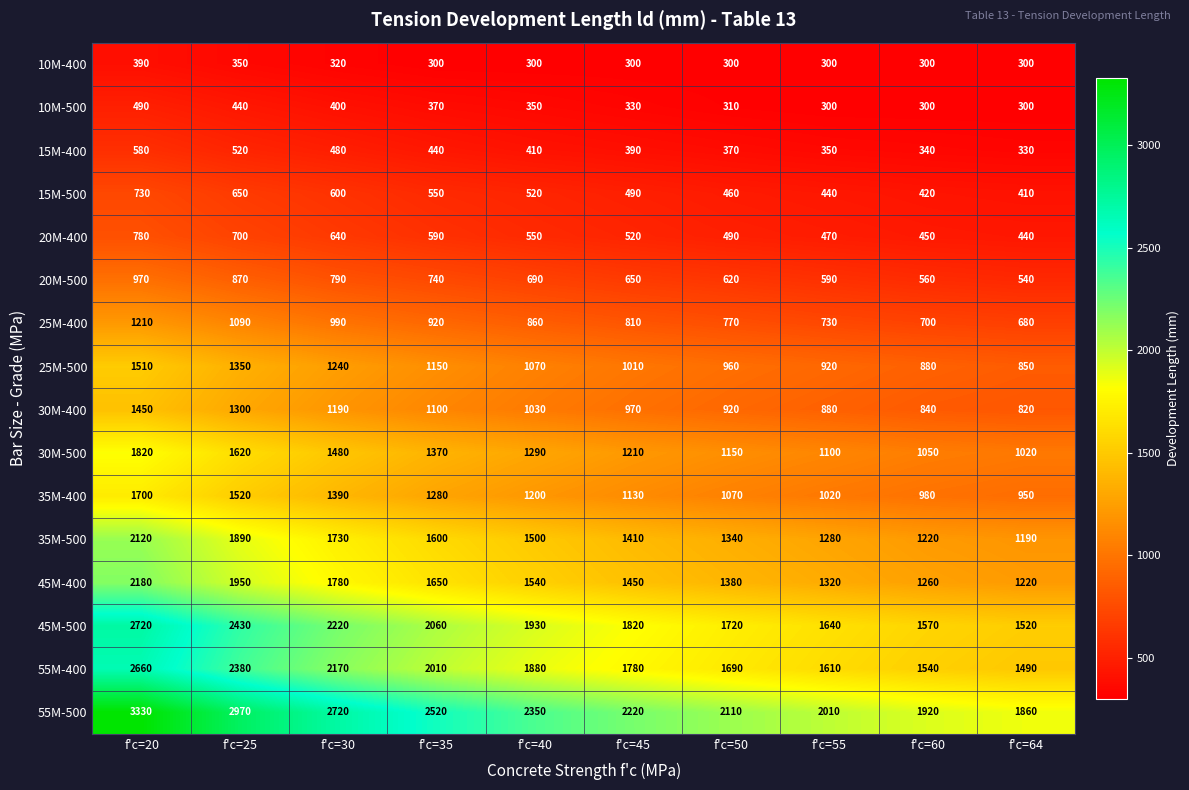

What is the total value across all series at f'c=40?

17470